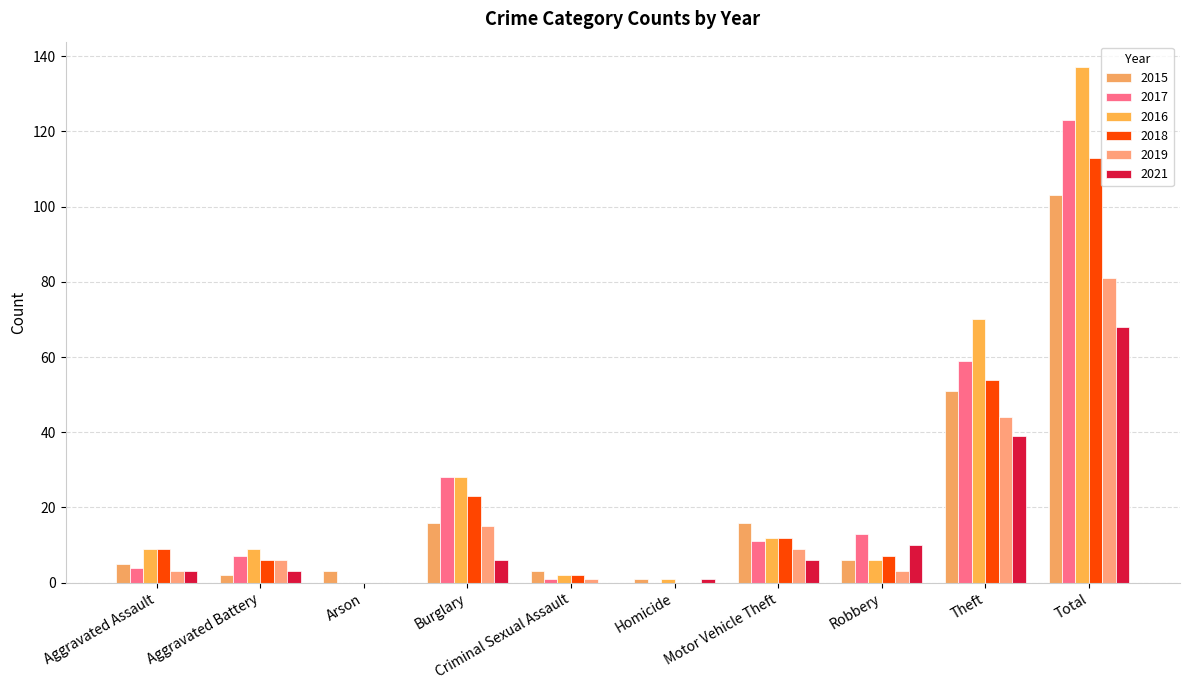

What is the average value of the 2019 series?

16